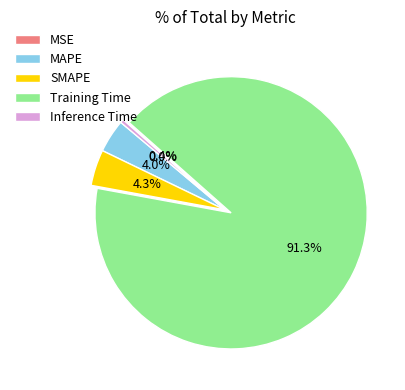

To the nearest percent, what is the combined percentage of MAPE and Inference Time?

4%